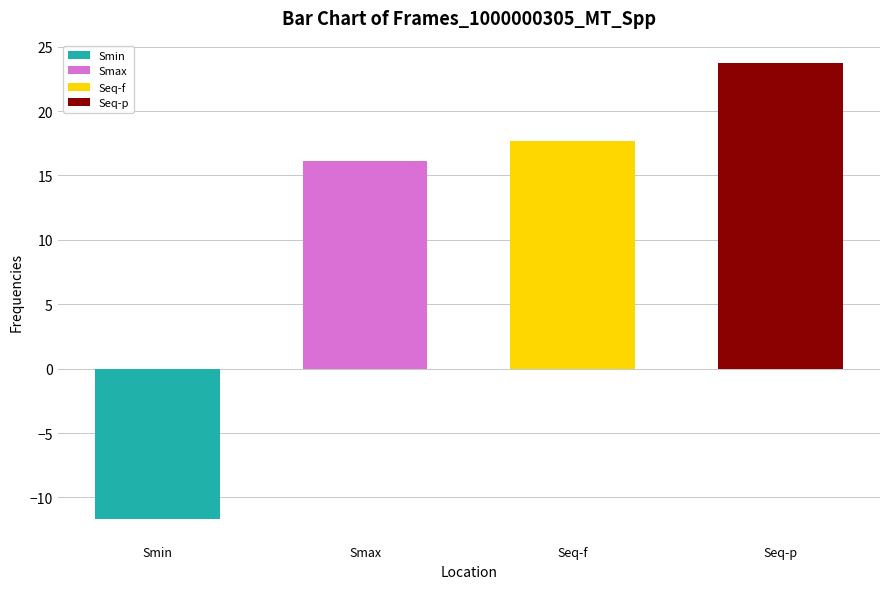

What is the sum of all values?

45.8